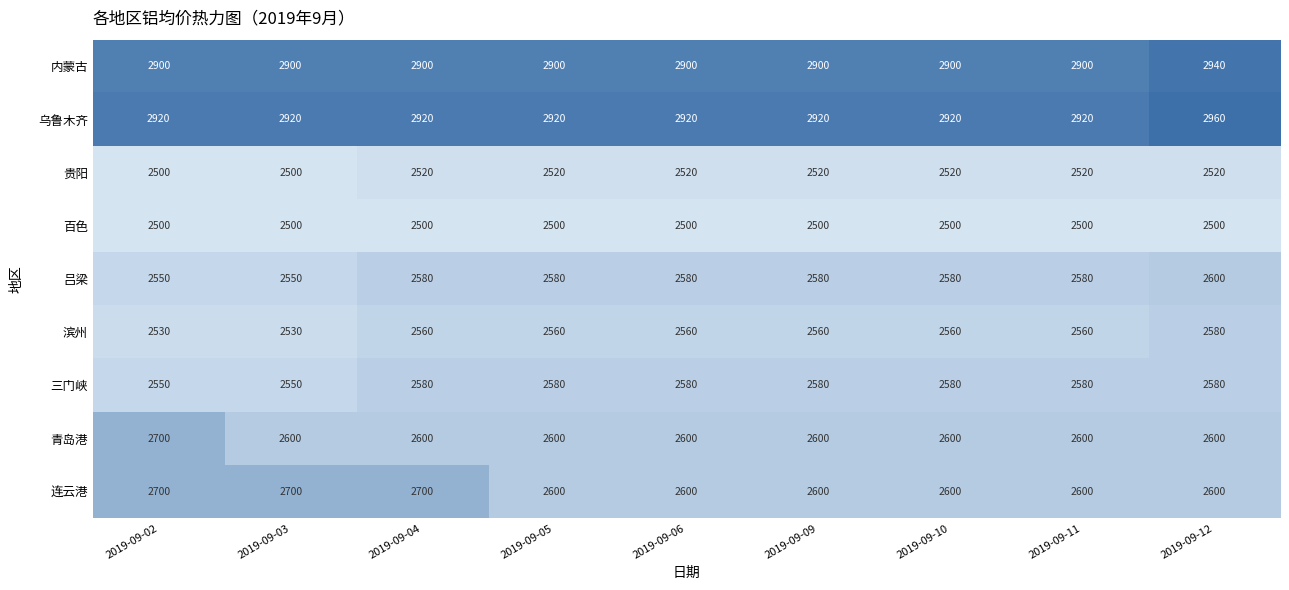

True or false: 乌鲁木齐 has a value of 2920 at 2019-09-06.

True